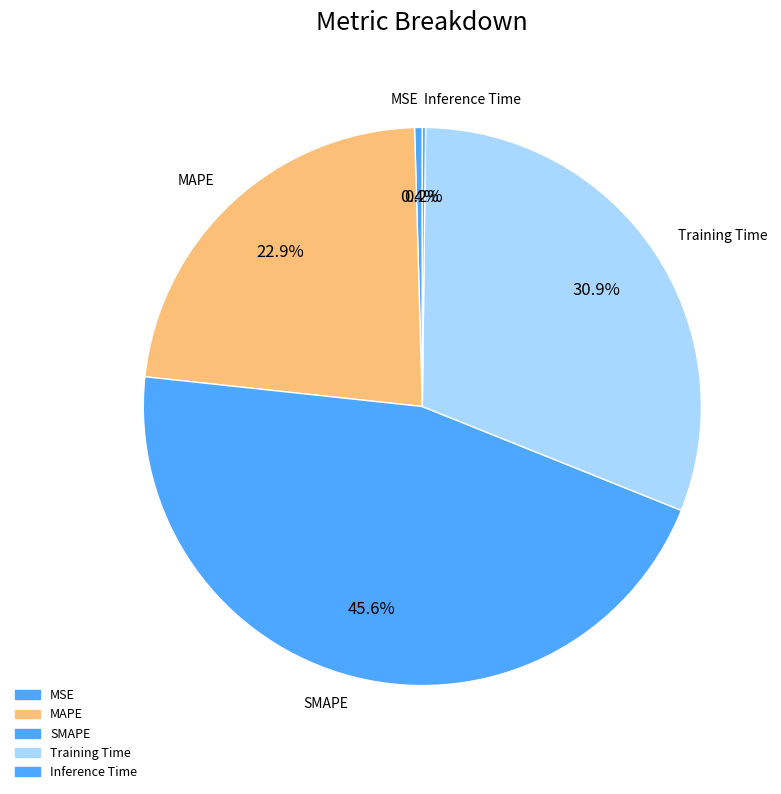

Which has a higher value, Training Time or MAPE?

Training Time